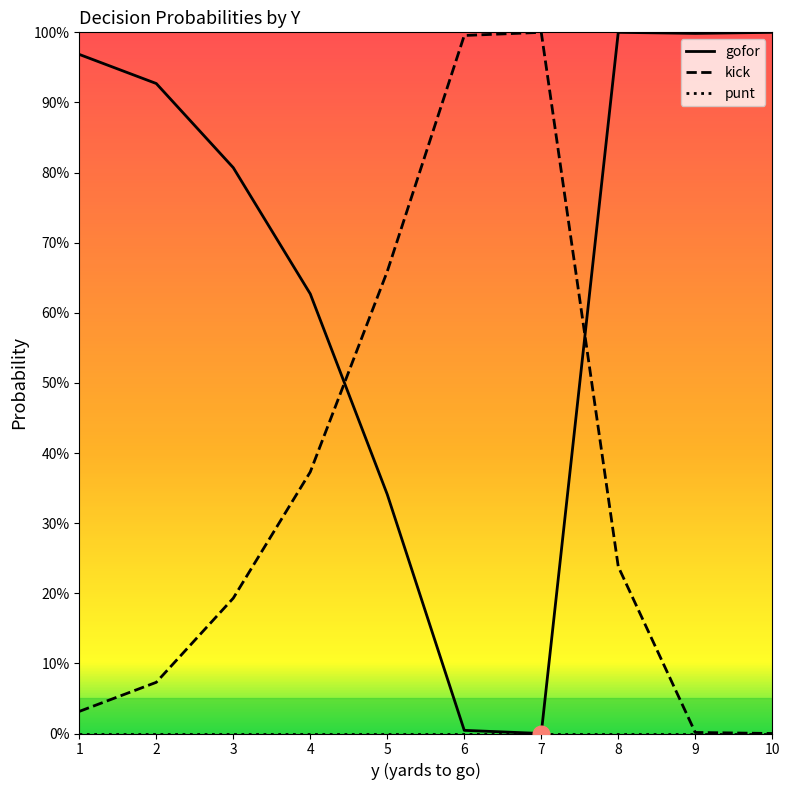

True or false: punt has more than 0 points higher than both neighbors.

False